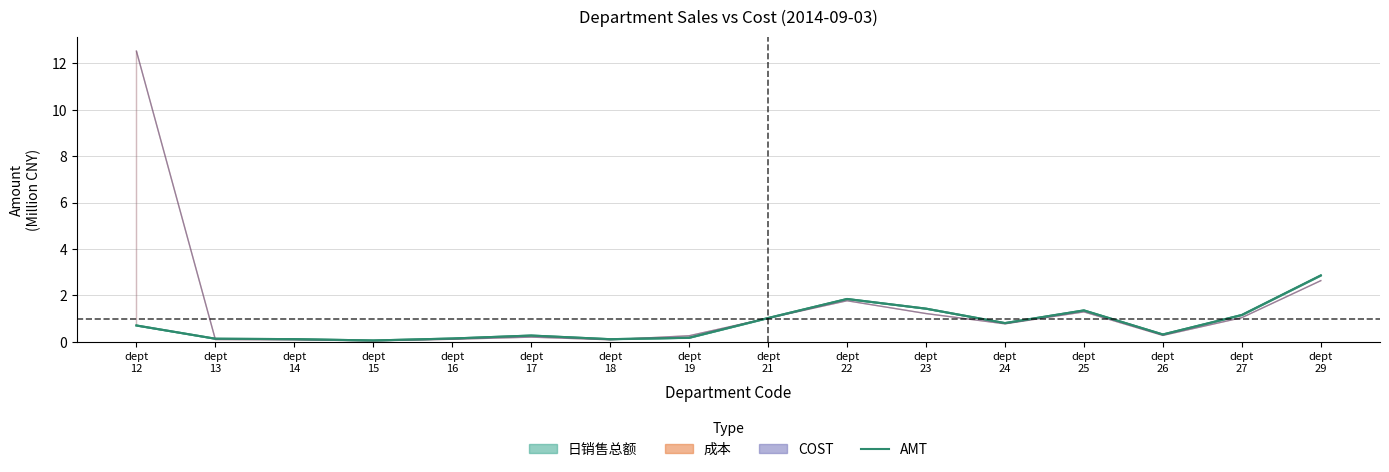

At which category does the data reach its first local valley?

dept
15